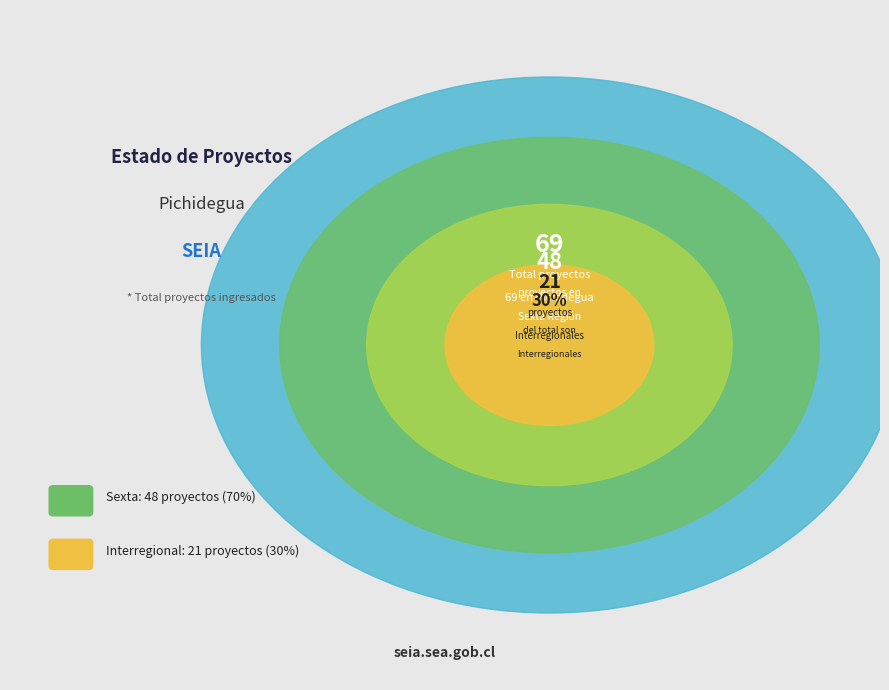

True or false: Sexta accounts for 70% of the total.

True